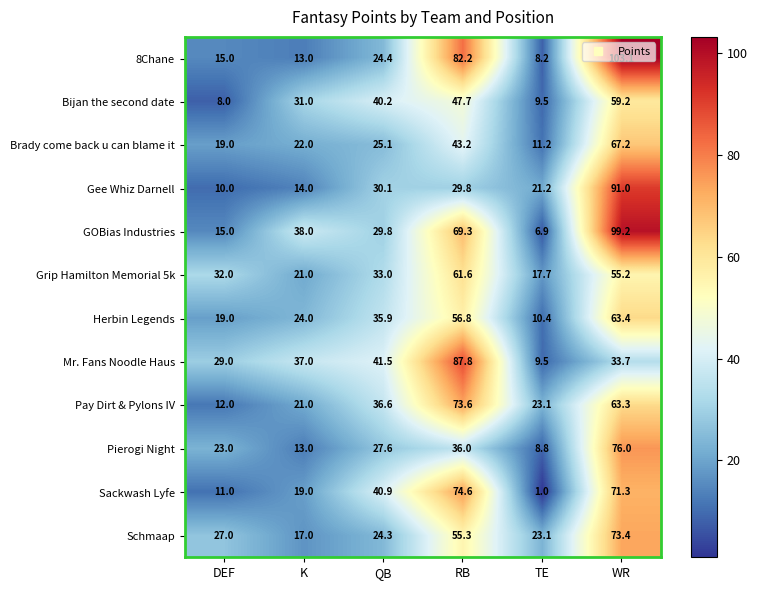

True or false: Gee Whiz Darnell has a value of 29.8 at RB.

True